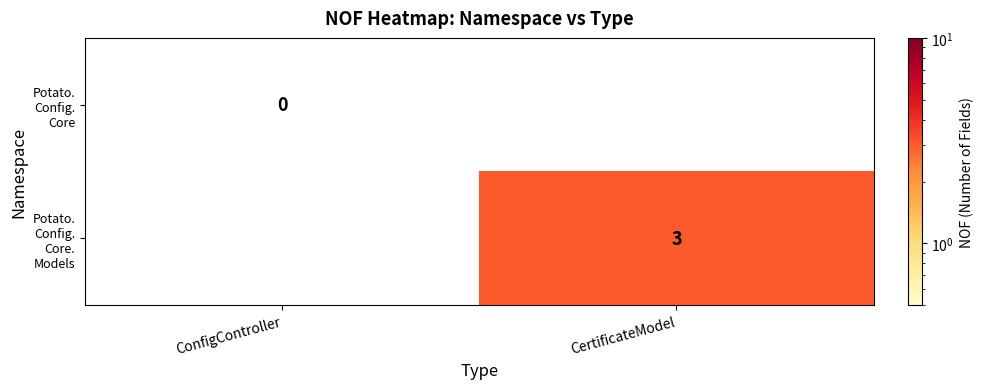

List the labels in order of Potato. Config. Core value, smallest first.

ConfigController, CertificateModel